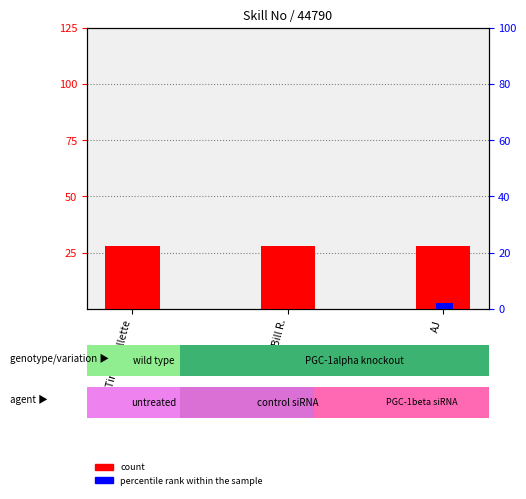

Are the bars grouped side by side (vs. stacked)?

Yes